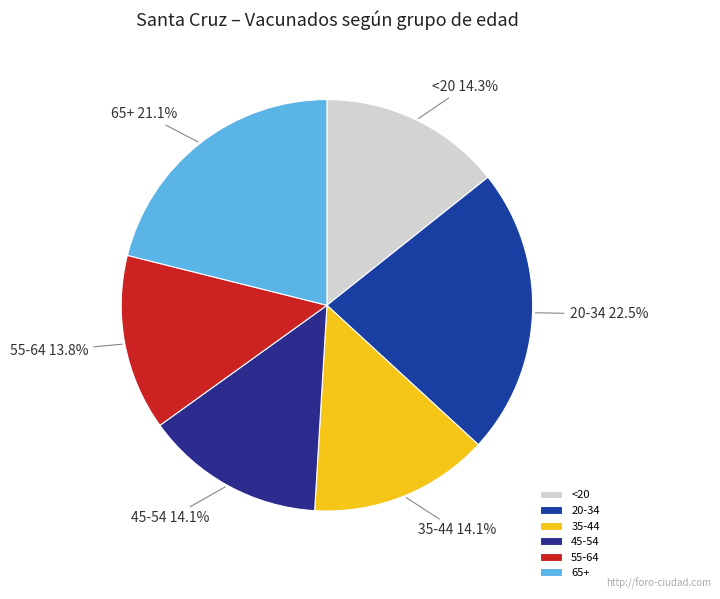

True or false: 35-44 accounts for 14% of the total.

True